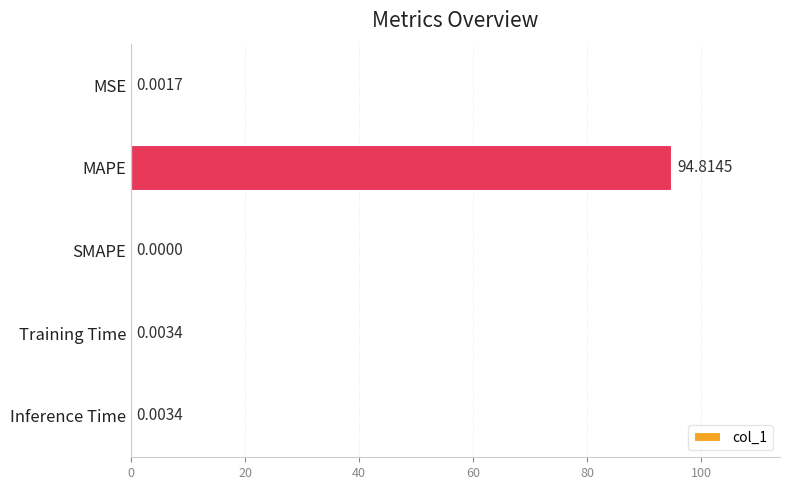

Between MAPE and SMAPE, which is larger?

MAPE